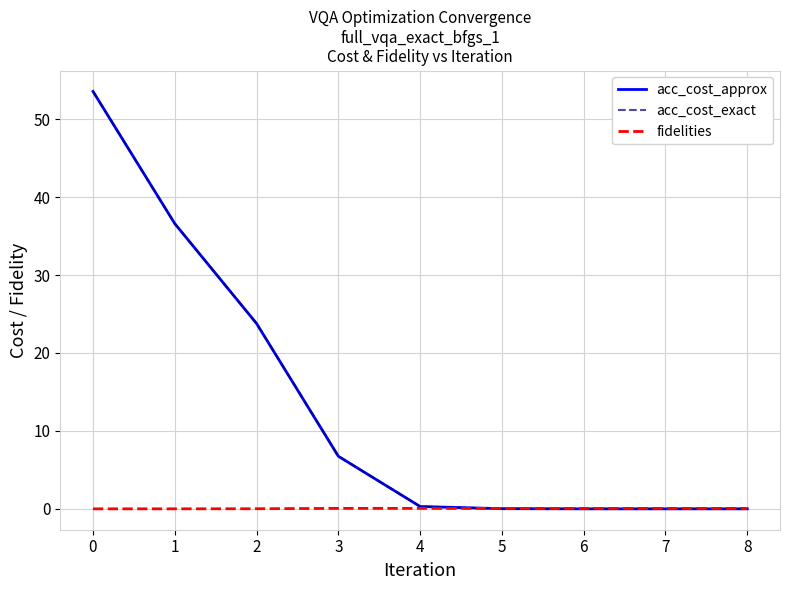

True or false: acc_cost_exact and fidelities intersect in this chart.

True